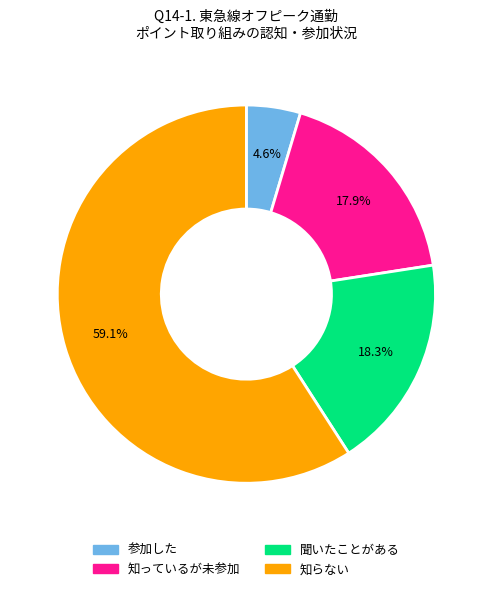

Is there a majority slice in this chart?

Yes